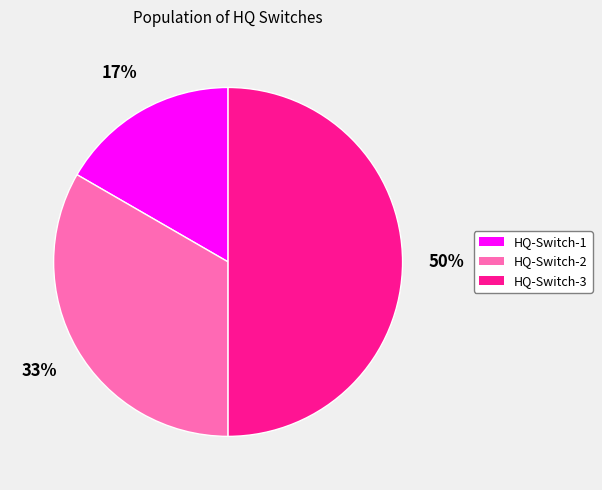

To the nearest percent, what portion does HQ-Switch-2 represent?

33%